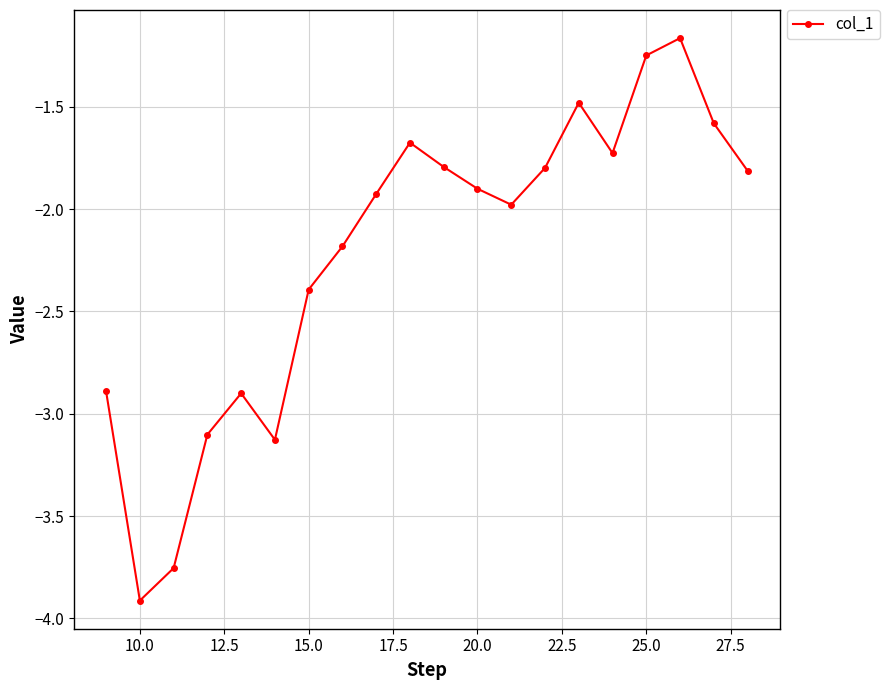

What is the difference between the maximum and second lowest values?

2.6